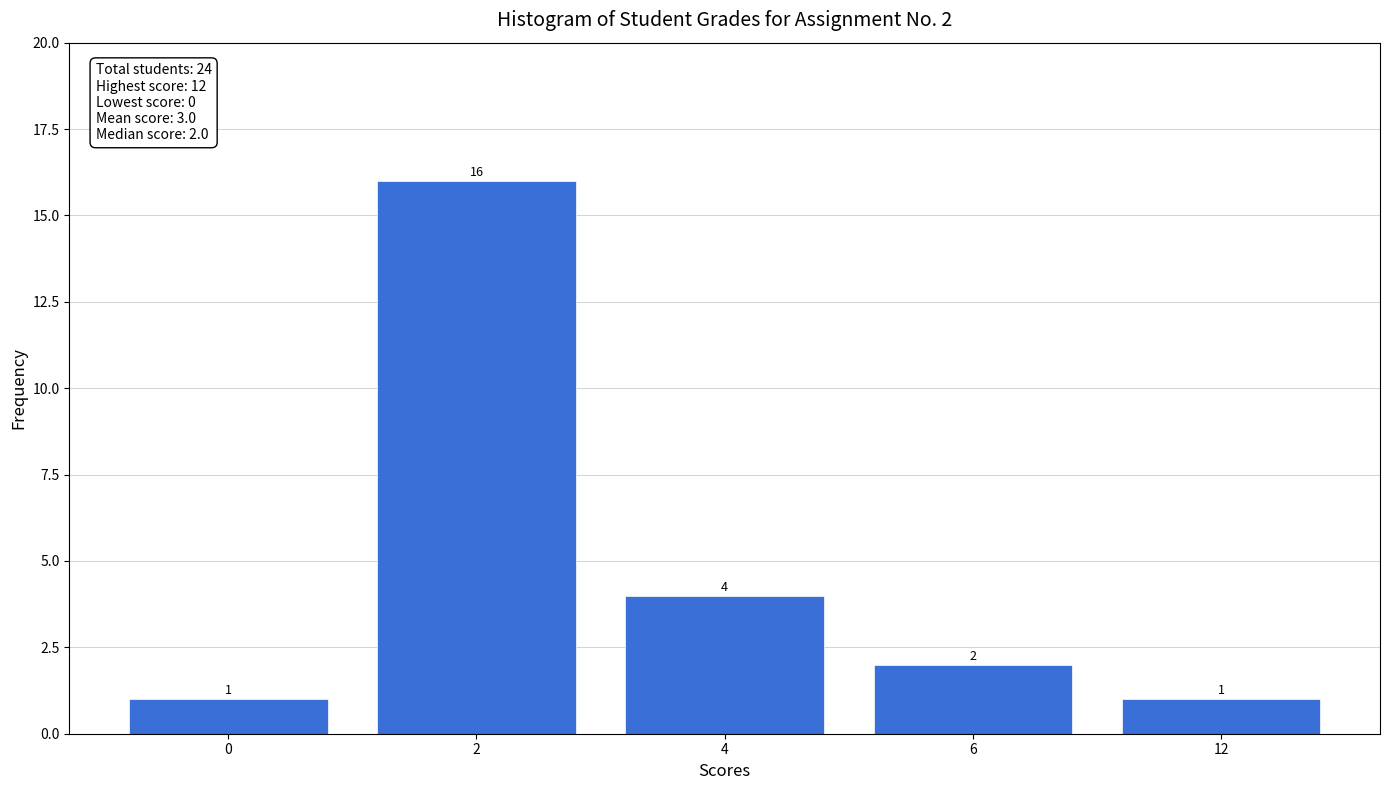

Reading left to right, what are all the values shown in this chart?

1	16	4	2	1